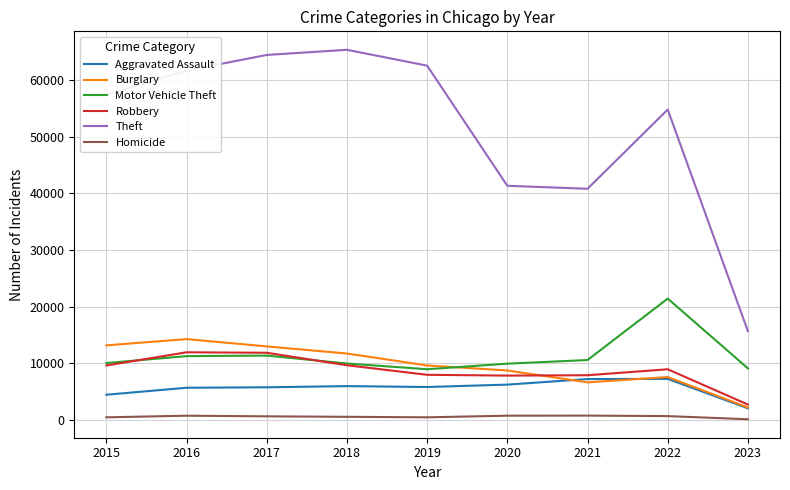

True or false: Burglary and Robbery cross at least once.

True